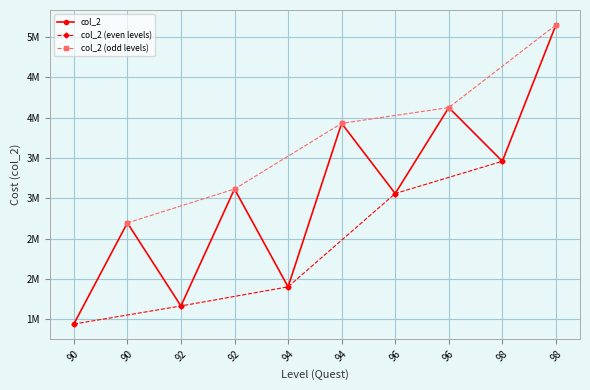

The chart shows a value of 3929450 at 94. True or false?

True